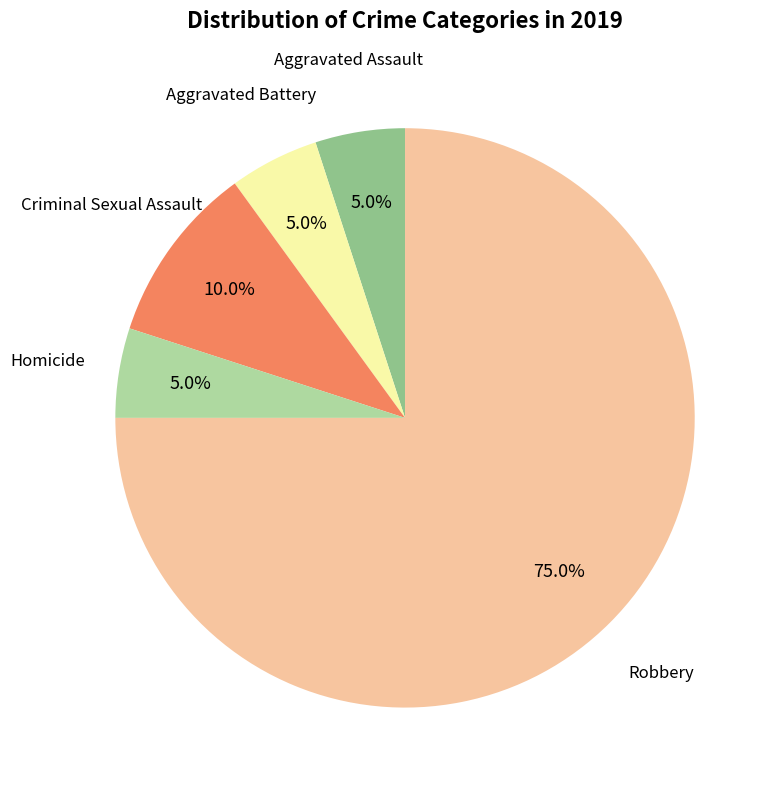

How many slices are in this pie chart?

5